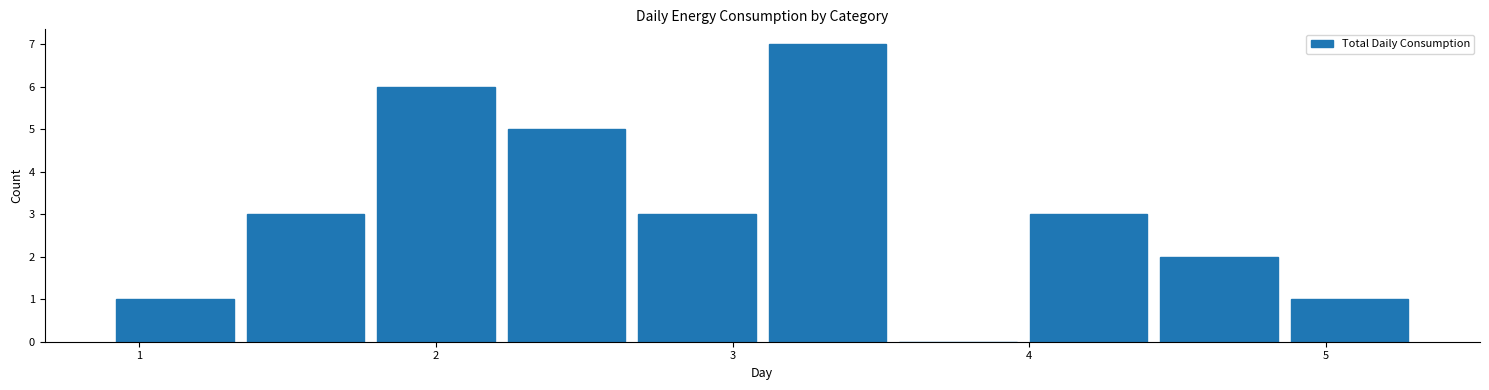

What is the height of the bar covering 4.42 to 4.86 on the x-axis? Neither the bar edges nor the heights are printed on the chart, so give them approximately, as read against the axes.

2